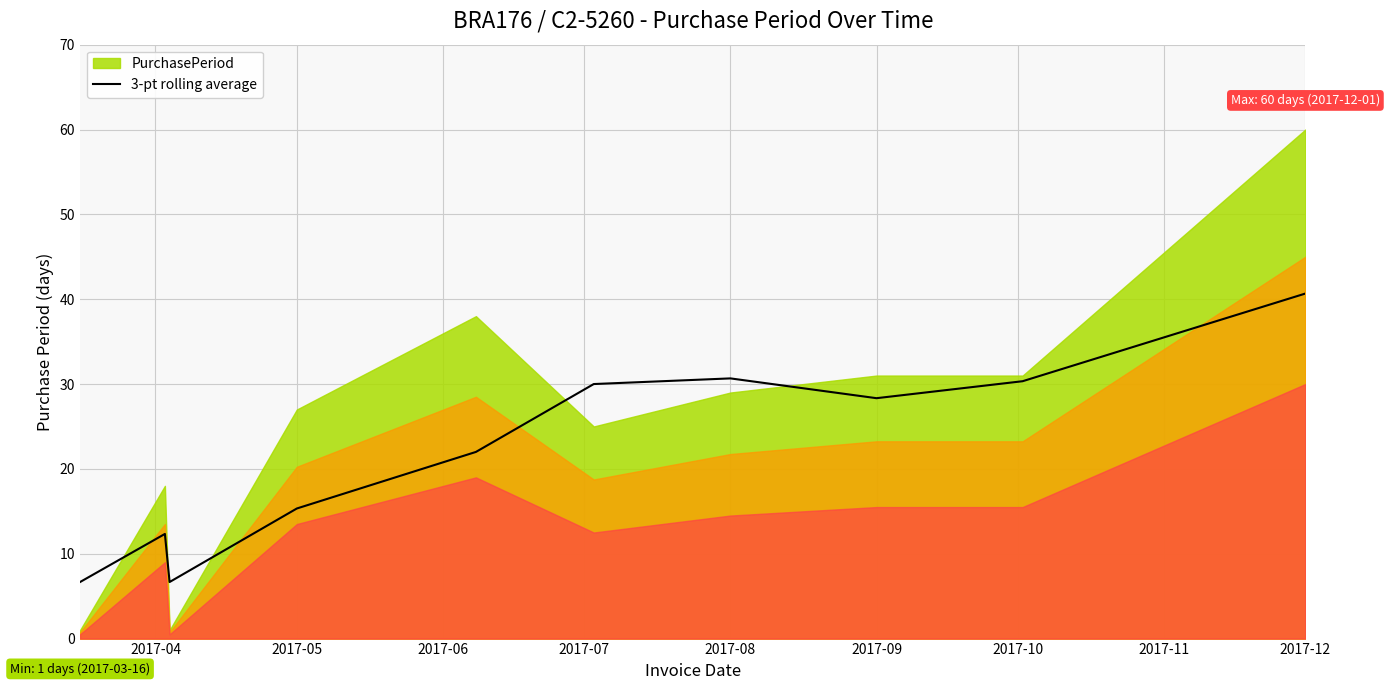

The value of 3-pt rolling average at 2017-08 is 30.7. True or false?

True